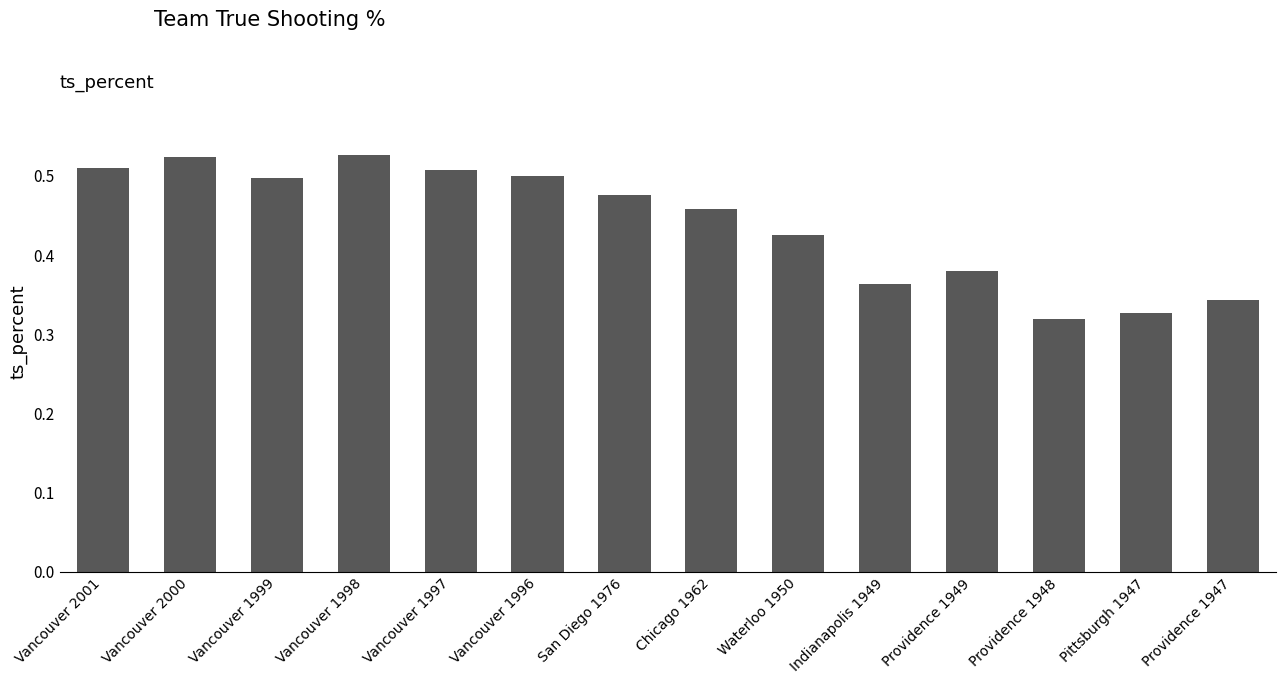

The chart shows a value of 0.3 at Vancouver 1996. True or false?

False